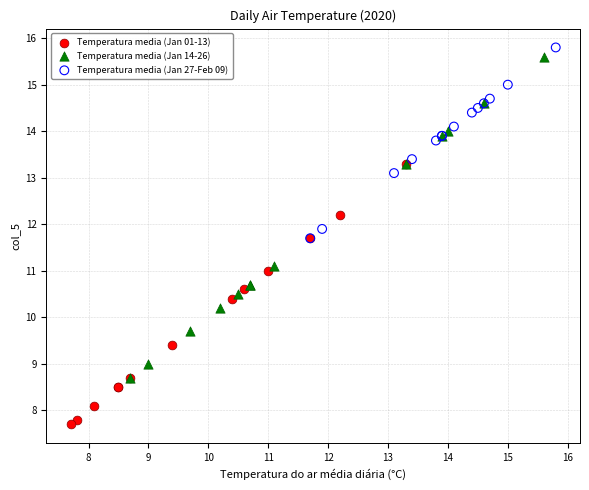

Which series contains the lowest Y value?

Temperatura media (Jan 01-13)